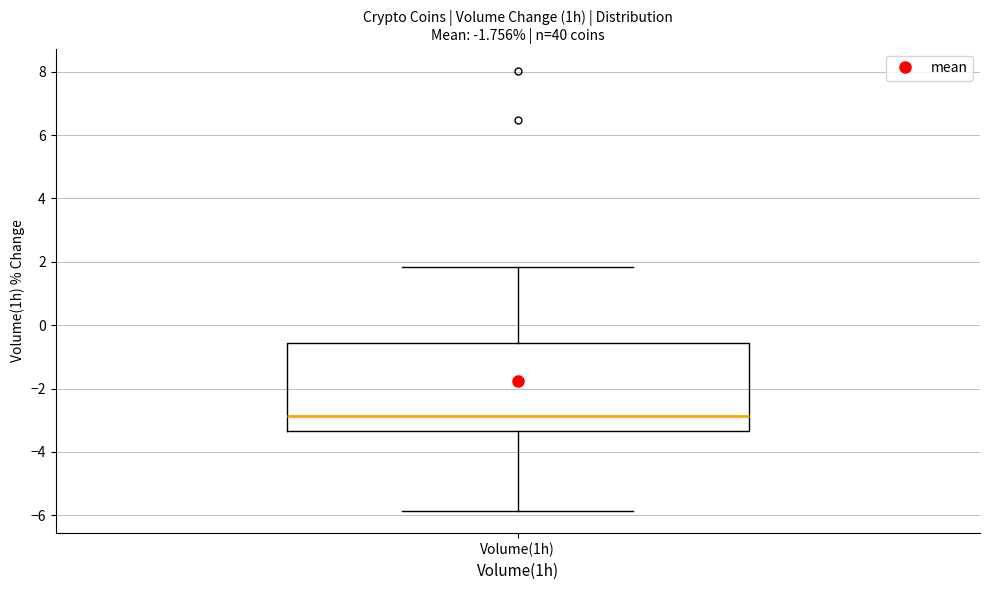

Read this box plot against the y-axis: the position of the median line, the range covered by the box, and the ends of both whiskers. The values are not printed on the chart, so give them approximately, as read against the axis.

median -2.8, box -3.4 to -0.6, whiskers -5.8 to 1.8